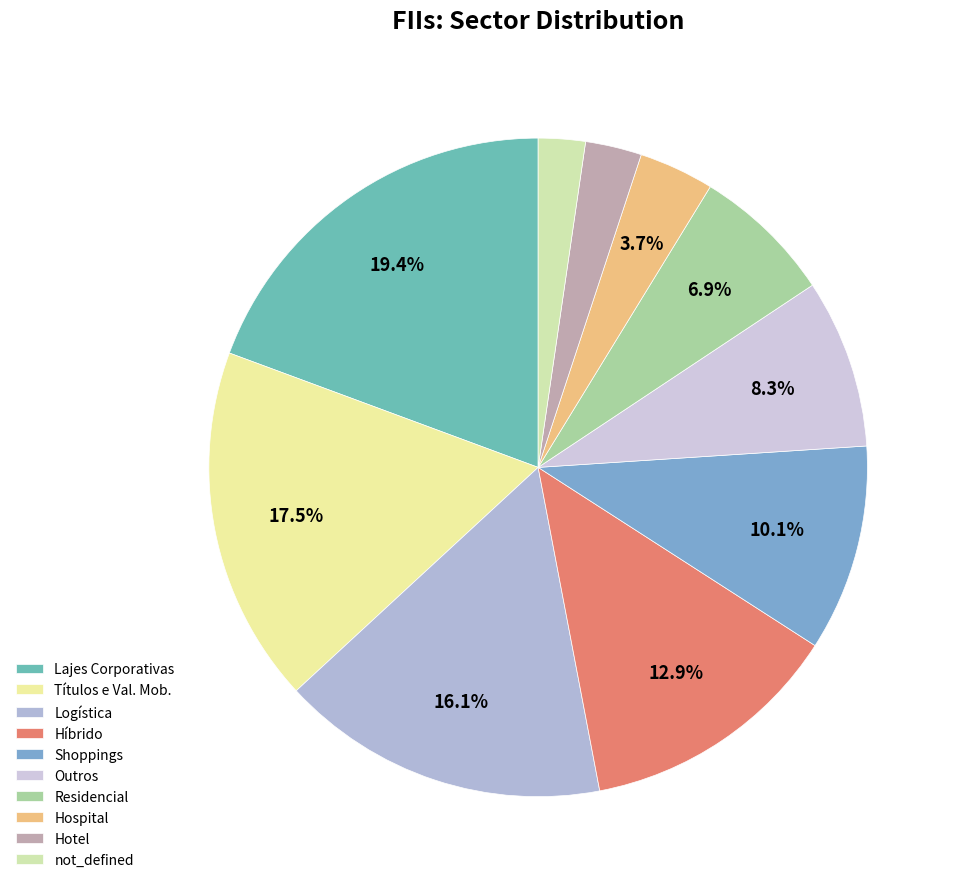

True or false: Títulos e Val. Mob. accounts for 26% of the total.

False